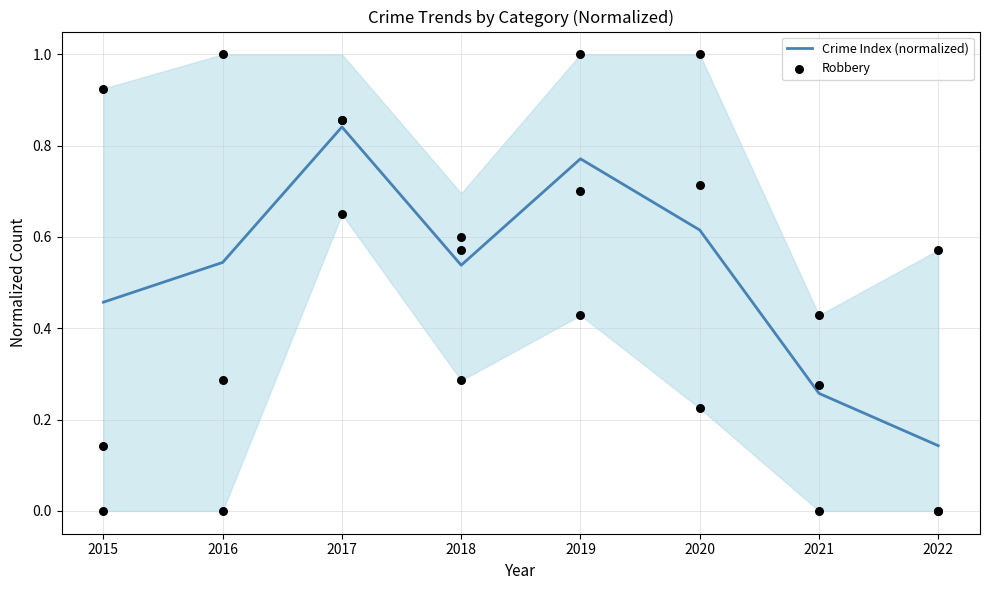

Which series has the largest total across all categories?

Crime Index (normalized)